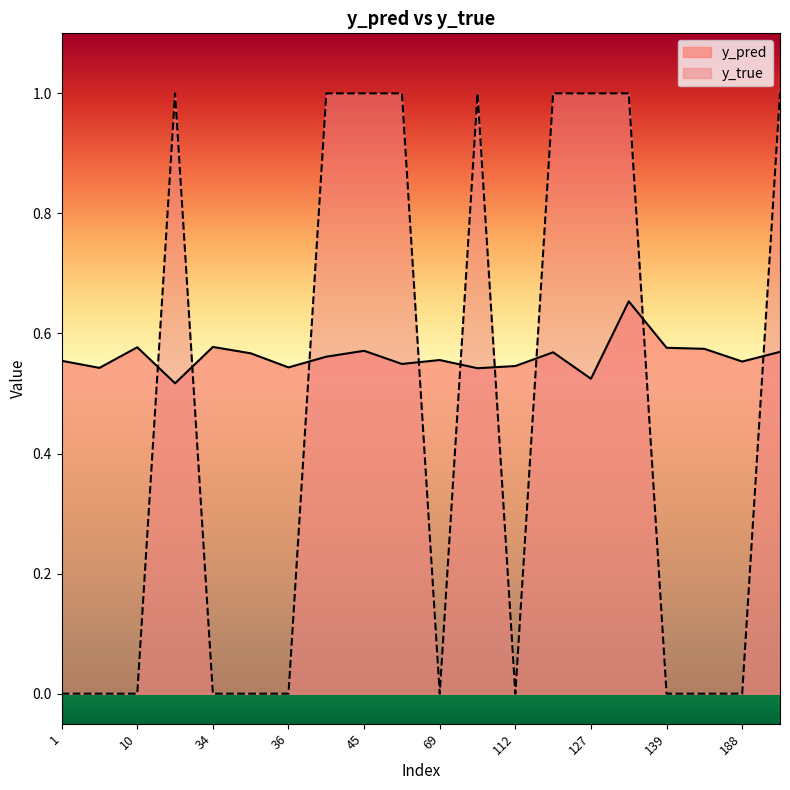

At which label does y_true reach its minimum?

1